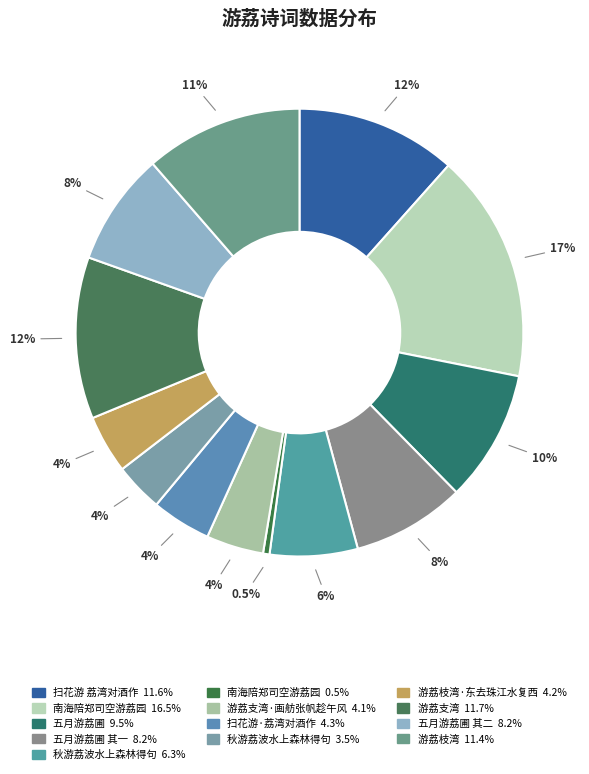

To the nearest percent, what is the average slice percentage?

8%